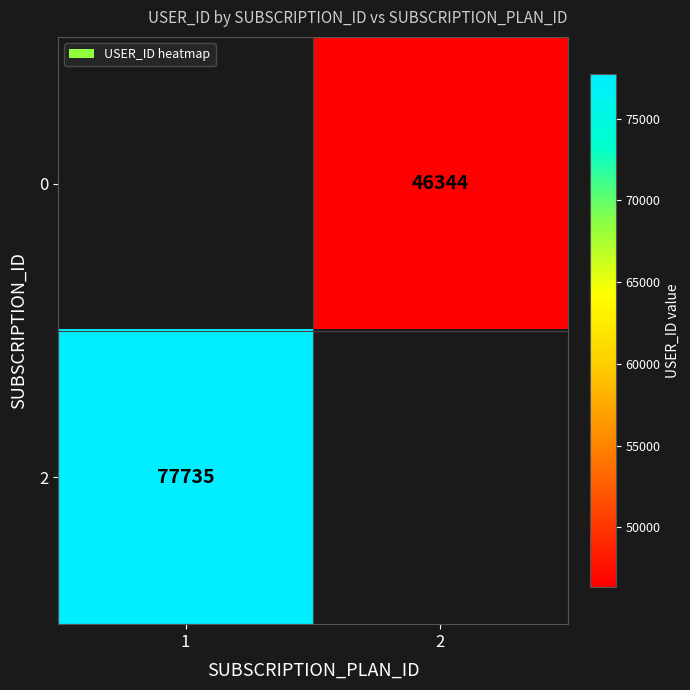

True or false: 2 has a value of 77735 at 1.

True